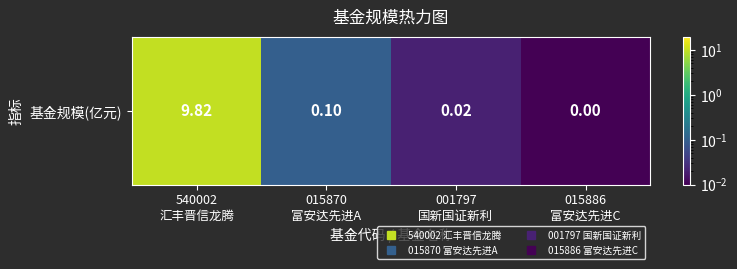

The value at 015870
富安达先进A is 0.2. True or false?

False